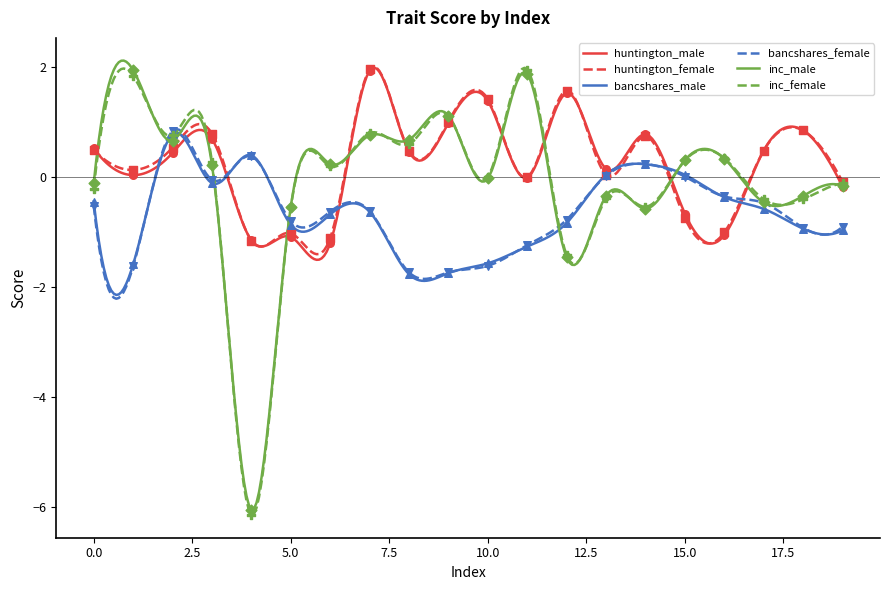

Which series reaches the maximum Y coordinate?

huntington_female